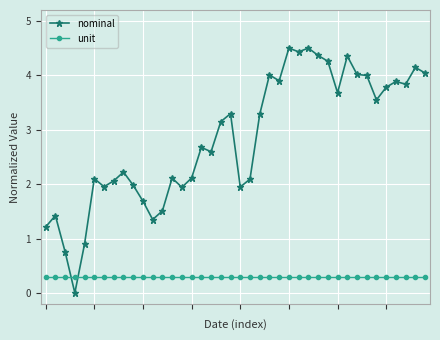

What is the highest value of the unit series?

0.3